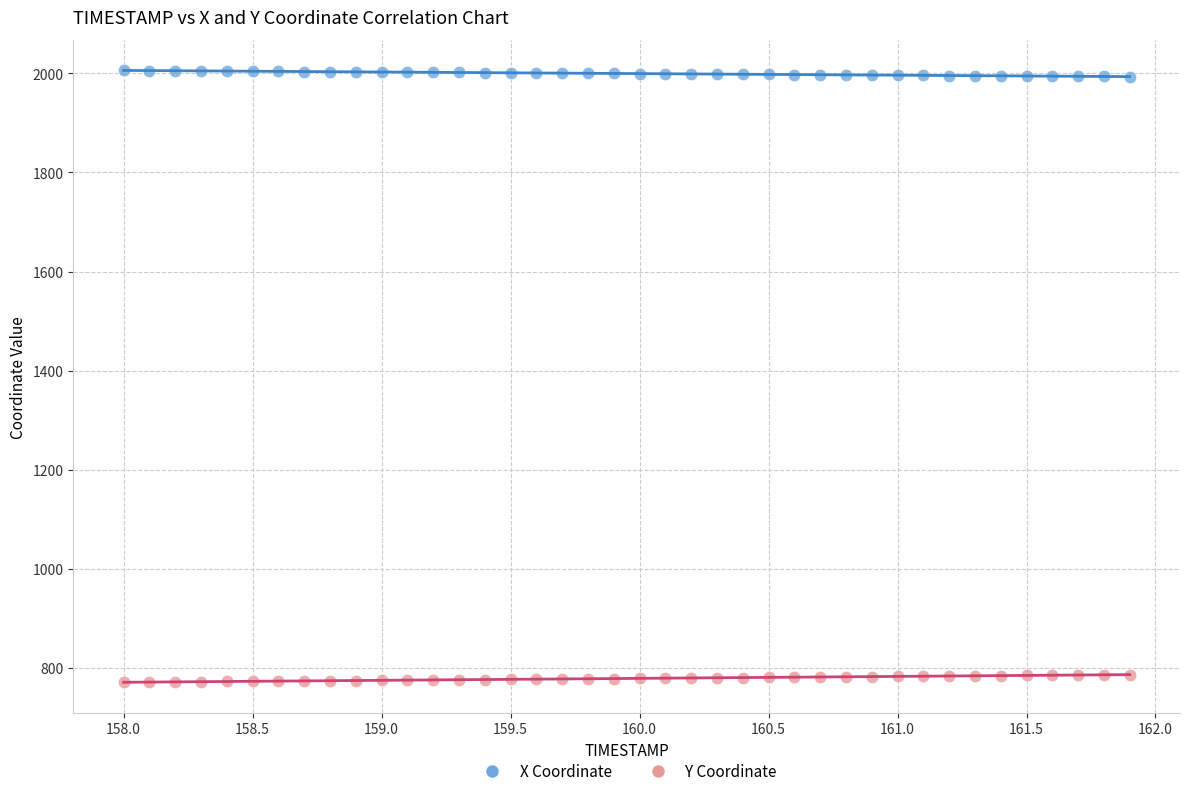

Which series contains the highest Y value?

X Coordinate